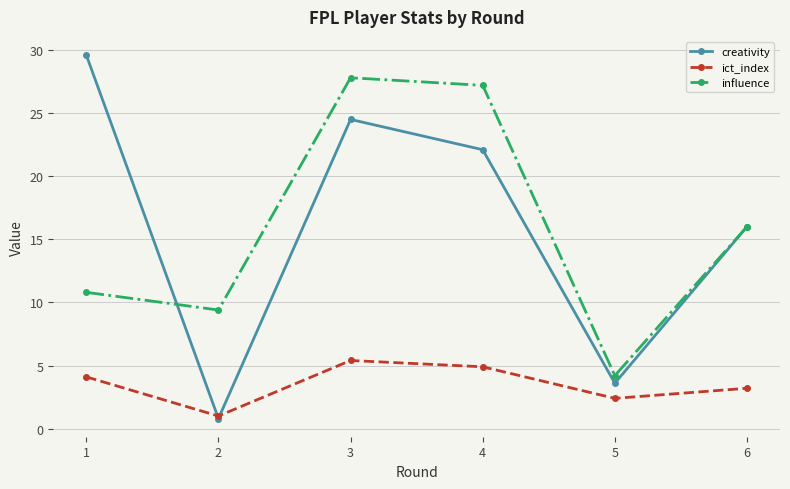

What is the spread (max minus min) of values at 4?

22.3